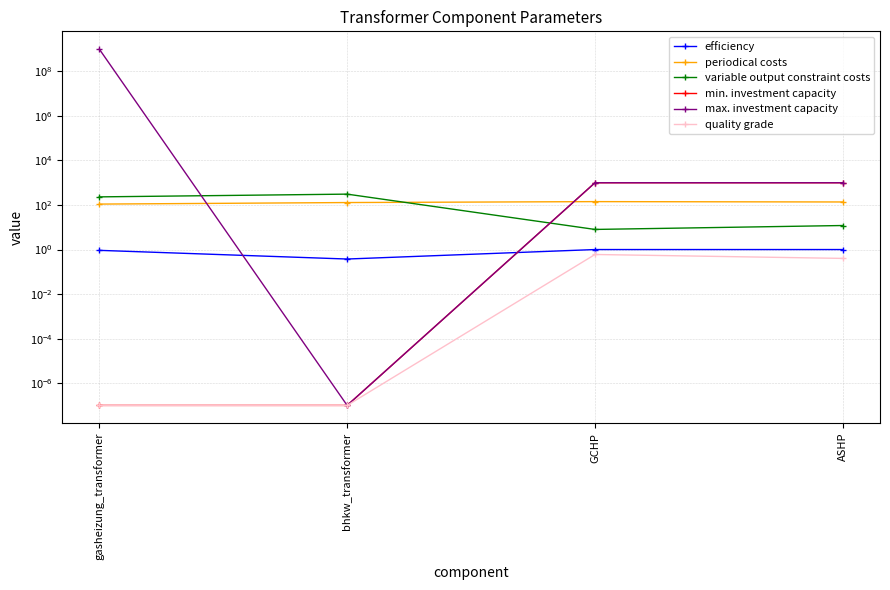

How many data points does each series have?

4